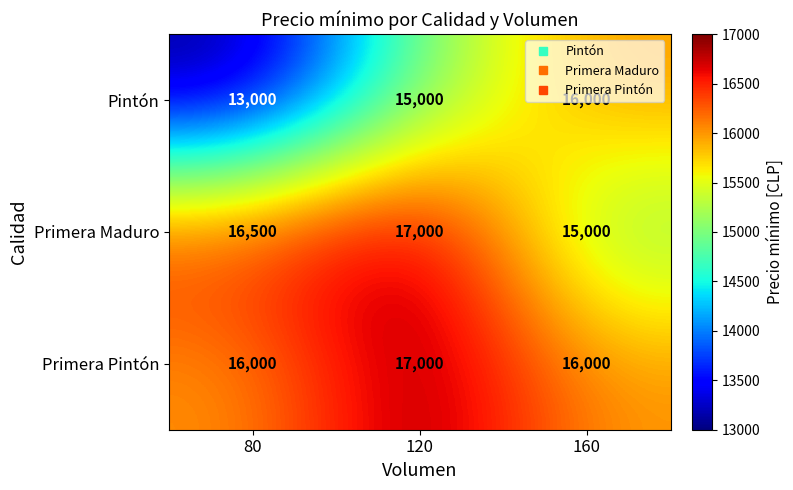

What is the spread (max minus min) of values at 120?

2000